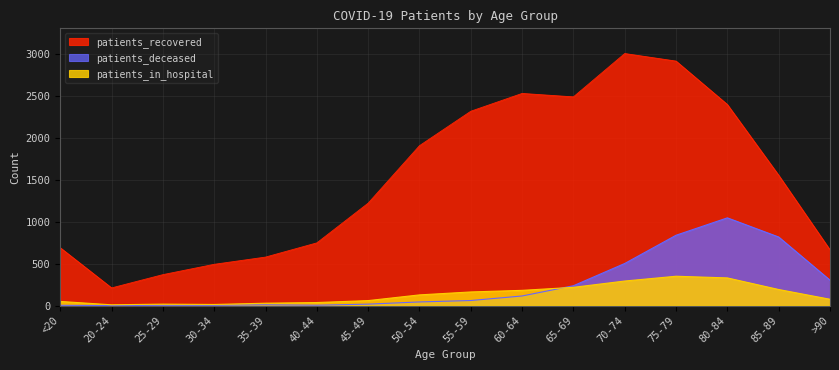

What is the label of the 14th point from the left?

80-84